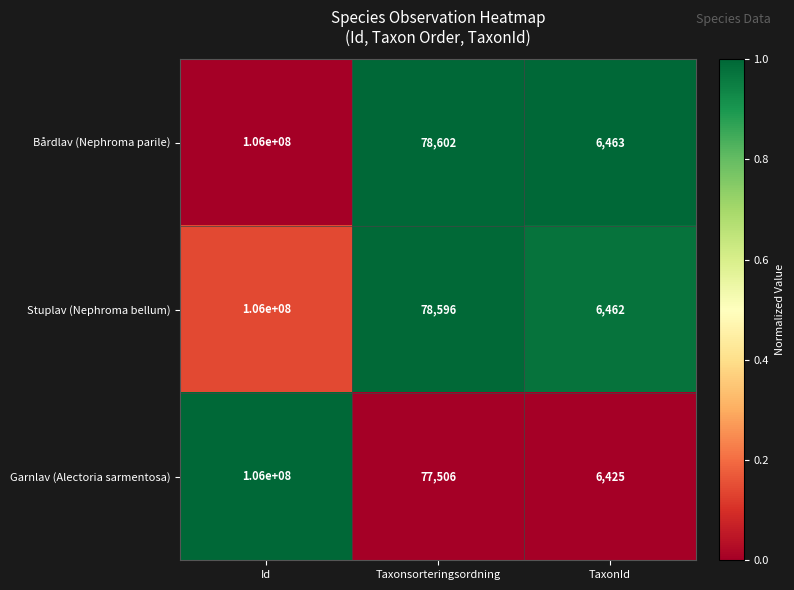

The Bårdlav (Nephroma parile) series shows 152460811 at Id. True or false?

False